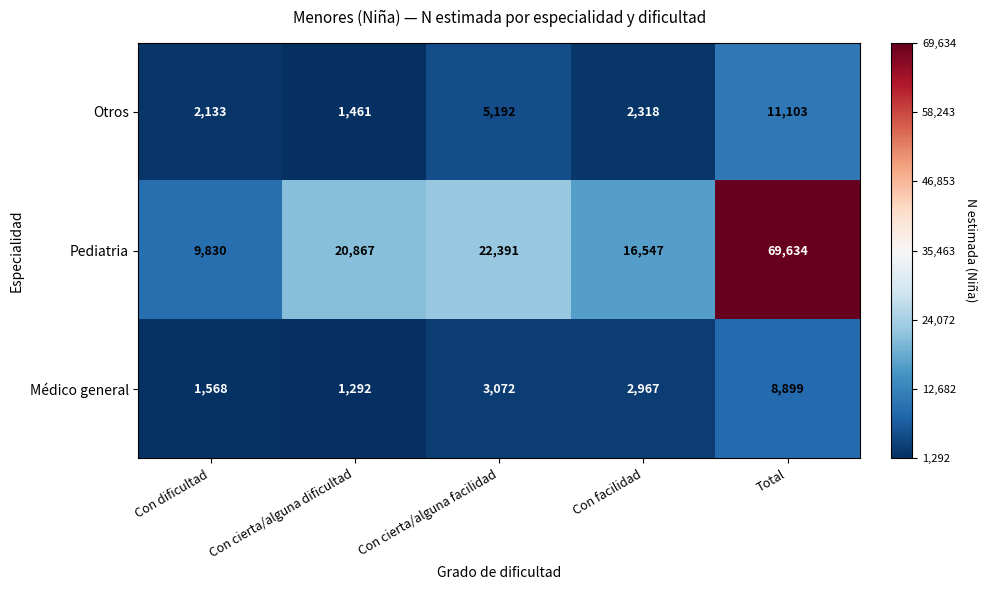

Between Con cierta/alguna facilidad and Total, which series saw the biggest shift?

Pediatria